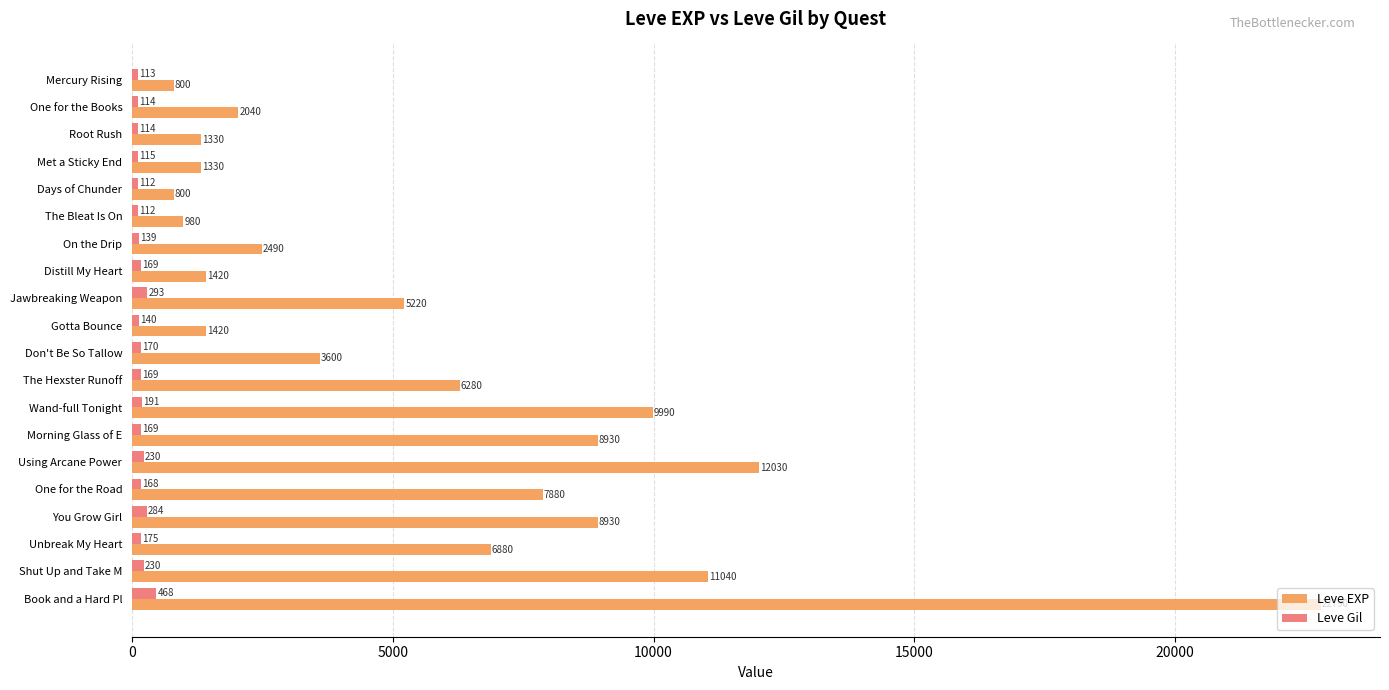

Is it true that Leve Gil equals 169 at Distill My Heart?

True